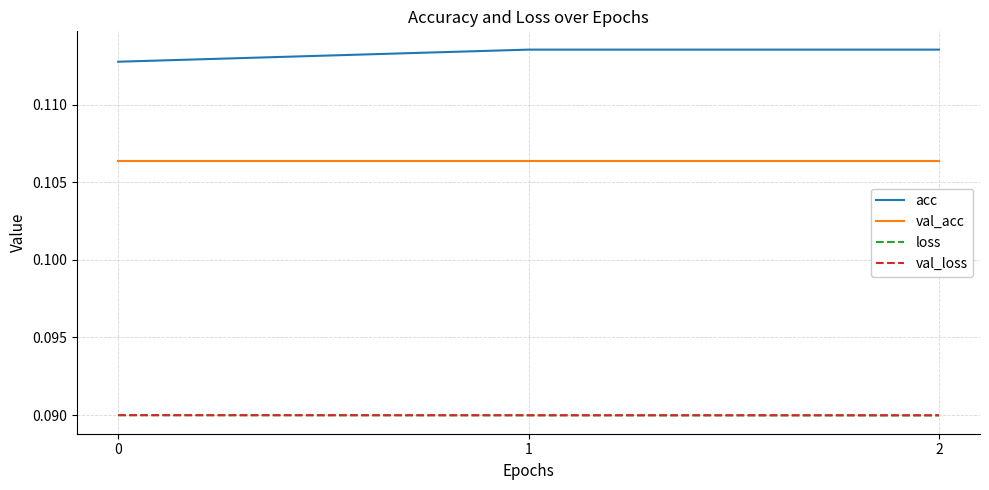

True or false: acc has a value of 0.2 at 1.

False